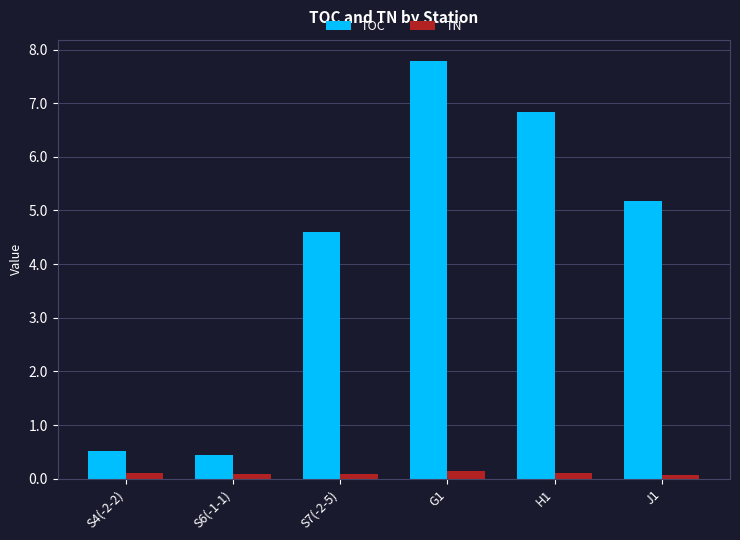

What is the difference between the TOC values at G1 and S4(-2-2)?

7.3